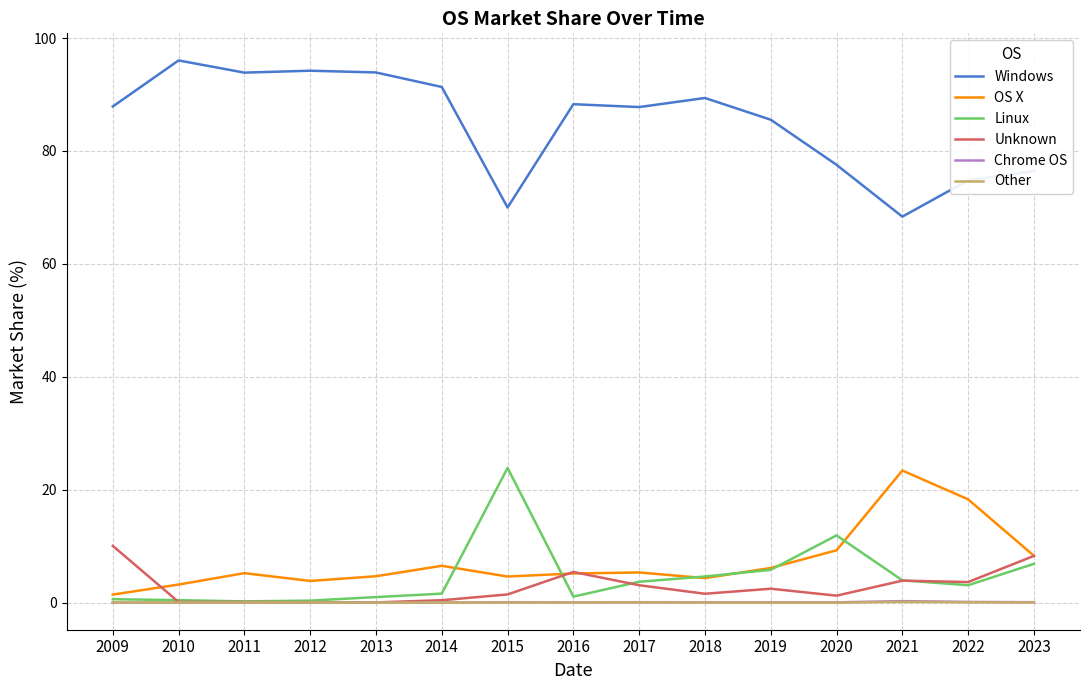

Which series has the largest total across all categories?

Windows